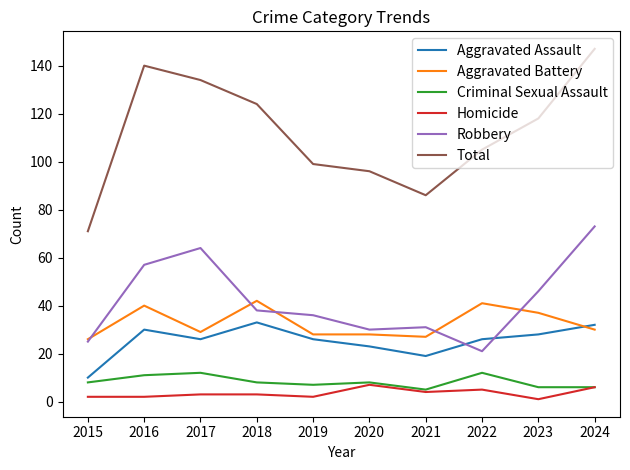

Which series has the largest range (max minus min)?

Total